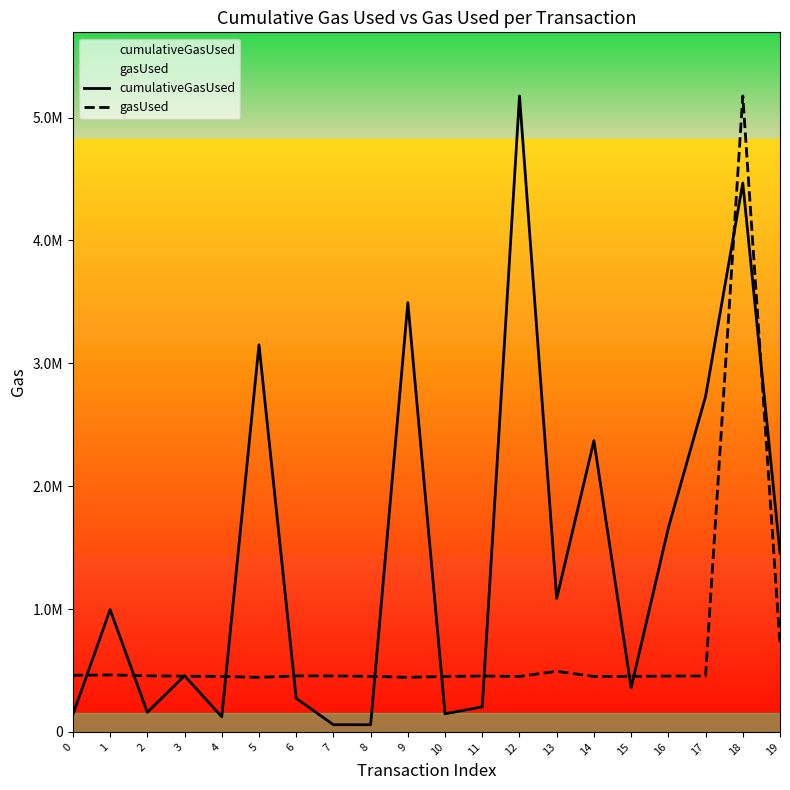

At which category does gasUsed reach its first local peak?

1